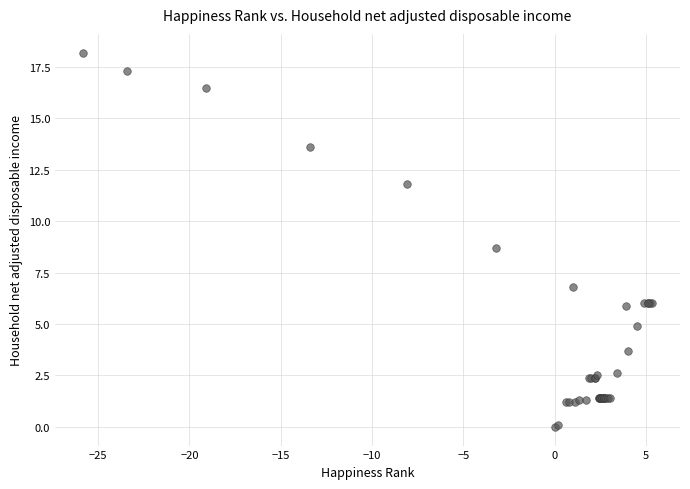

What Y value in the scatter plot is closest to 9?

8.7